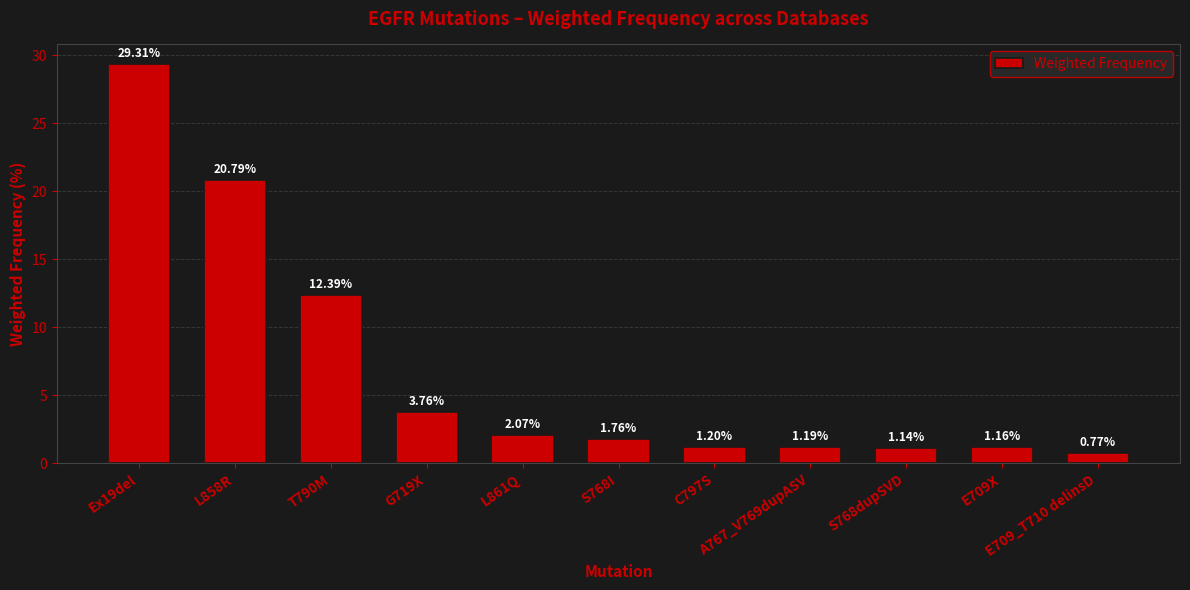

What position from the left is E709_T710 delinsD?

11